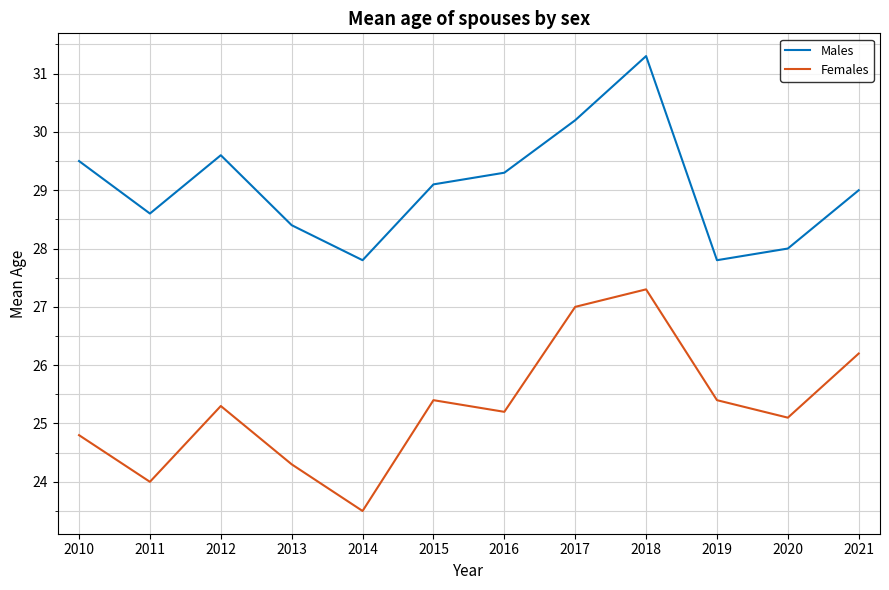

True or false: Males and Females cross at least once.

False